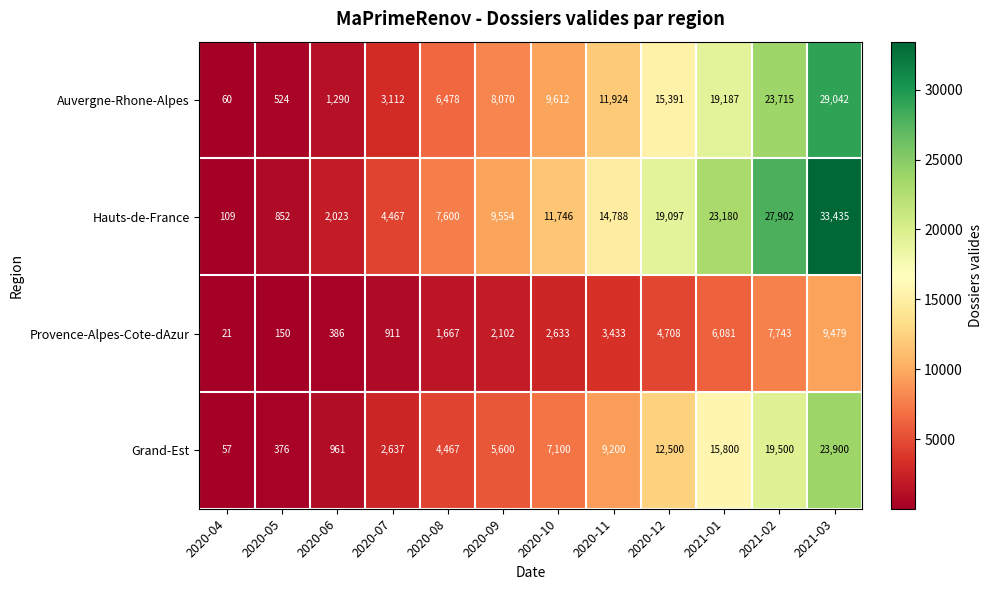

Is it true that Grand-Est equals 9200 at 2020-11?

True